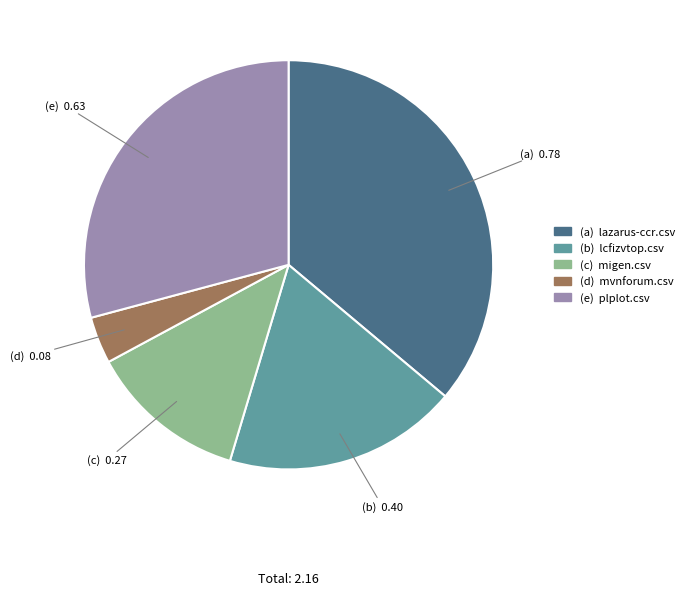

Does any single category account for the majority?

No